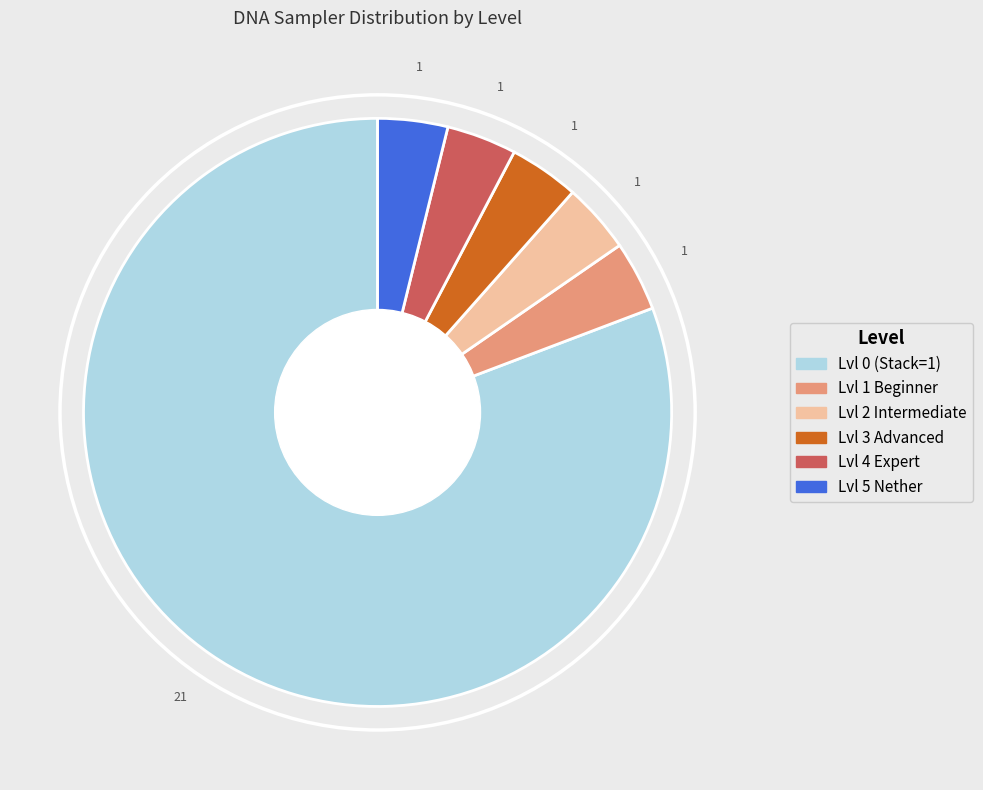

How many segments does this pie chart have?

6